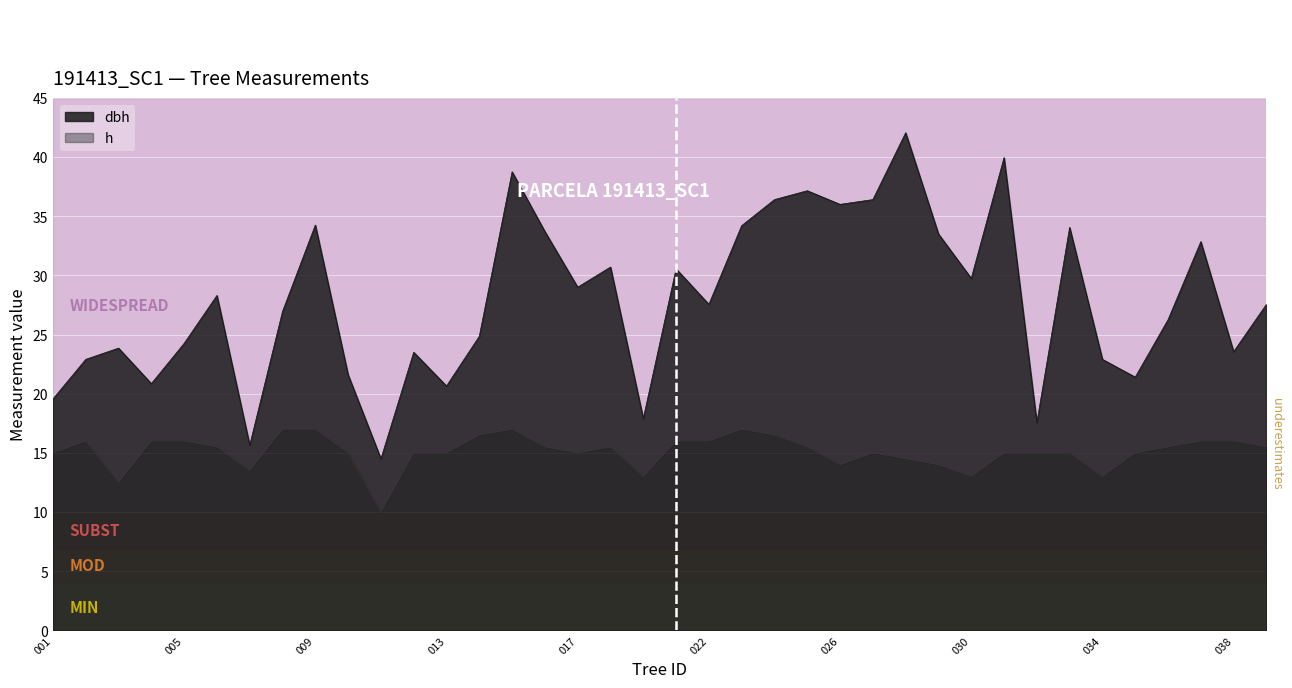

At how many categories does at least one series exceed 14?

38